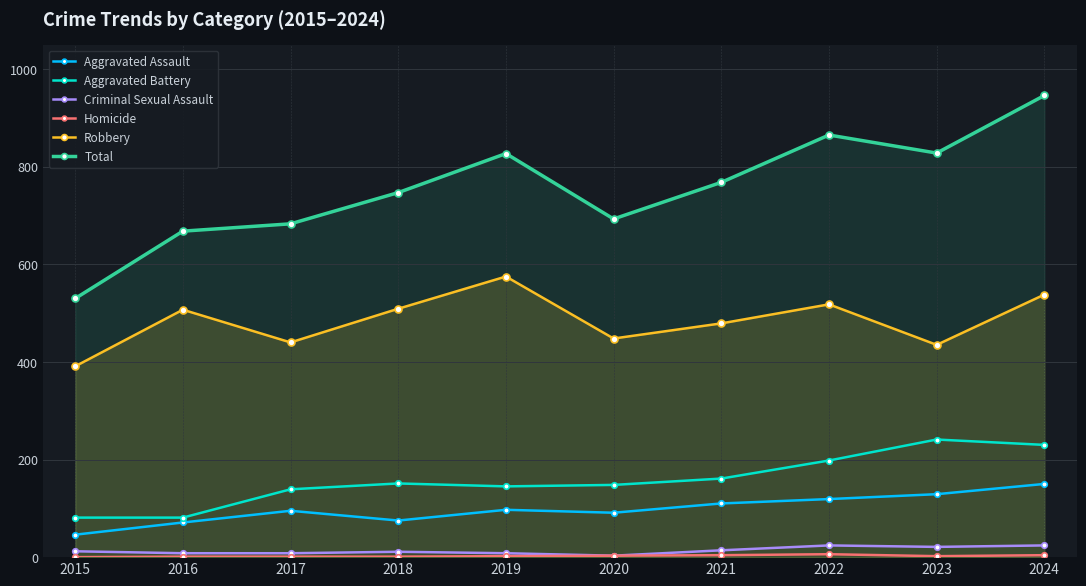

Between 2020 and 2021, which is larger?

2021